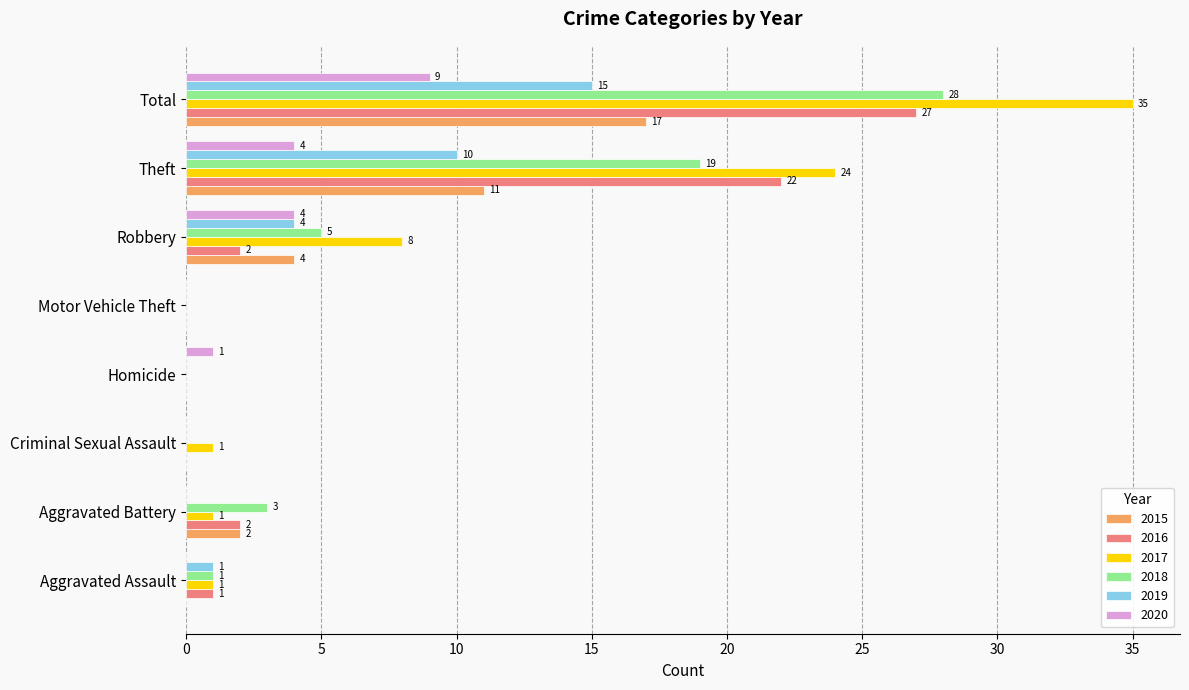

Is the value of 2016 at Theft greater than the value of 2015 at Aggravated Assault?

Yes